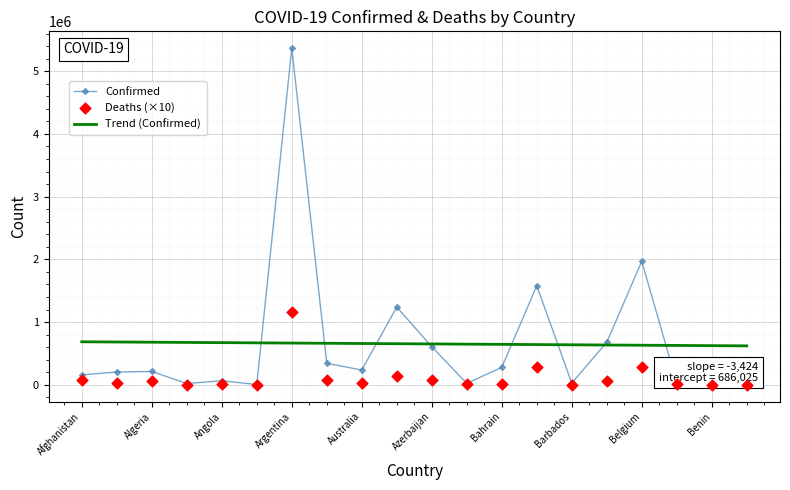

Which series contains the lowest Y value?

Deaths (×10)